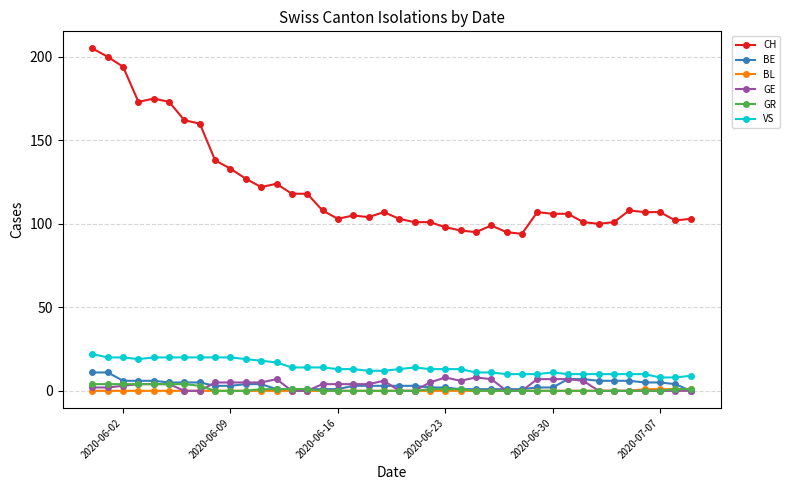

True or false: CH and VS cross at least once.

False